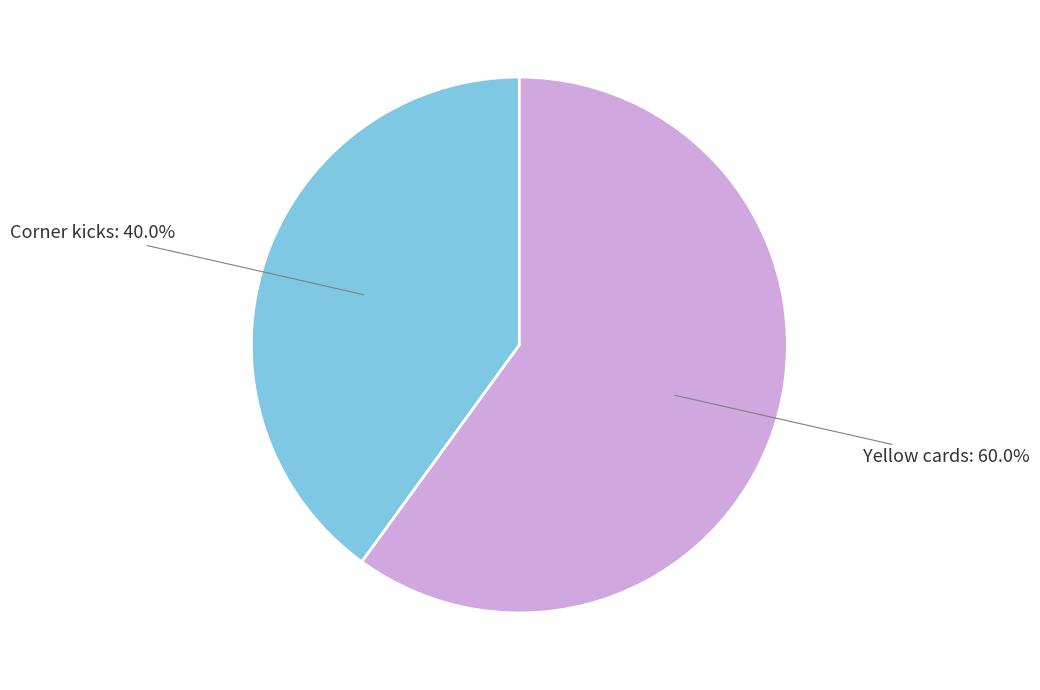

How many segments does this pie chart have?

2